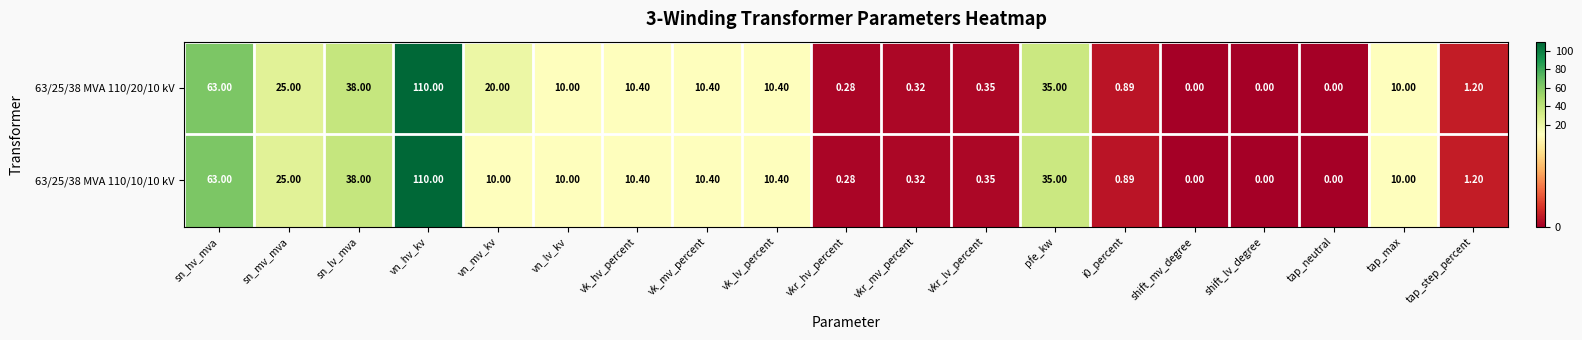

At which label does 63/25/38 MVA 110/10/10 kV first exceed 10?

sn_hv_mva